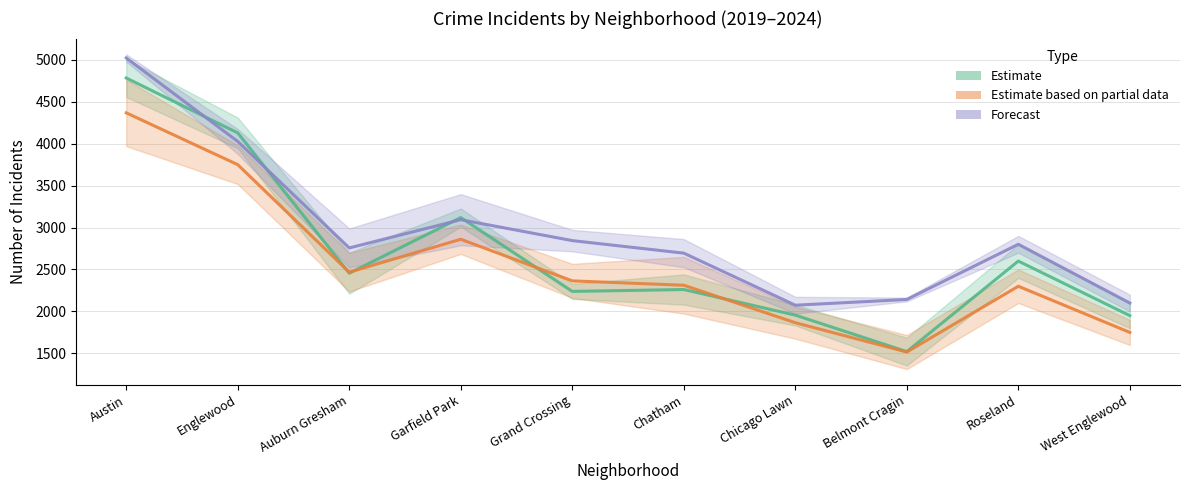

What is the minimum value shown in the chart?

1516.0